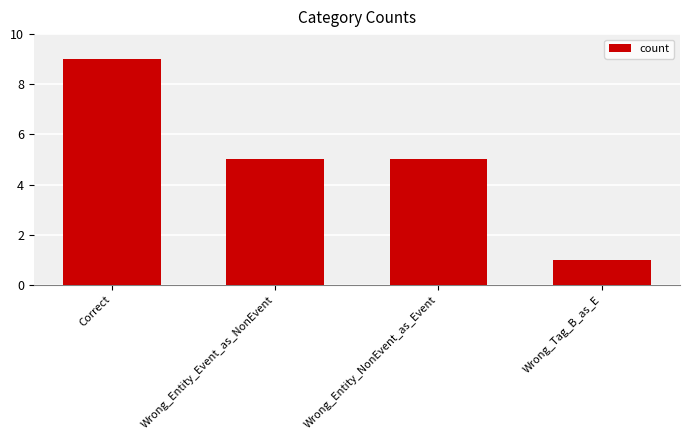

What is the change in value from Correct to Wrong_Entity_Event_as_NonEvent?

-4